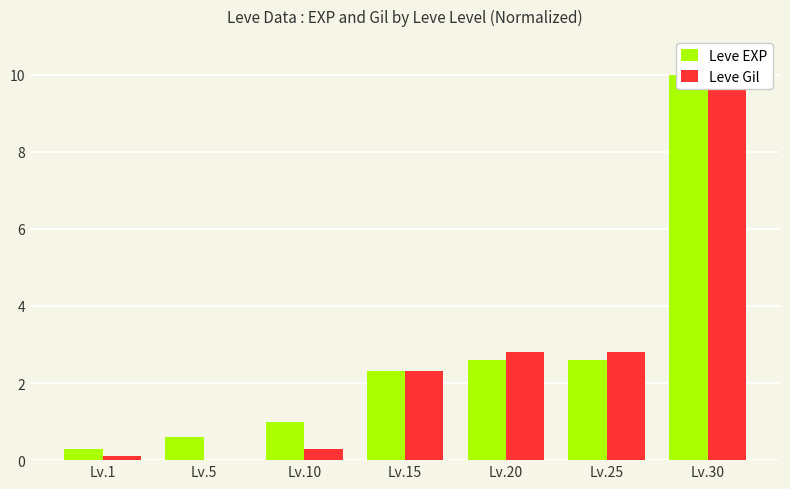

What is the approximate value of Leve Gil at Lv.15?

2.3